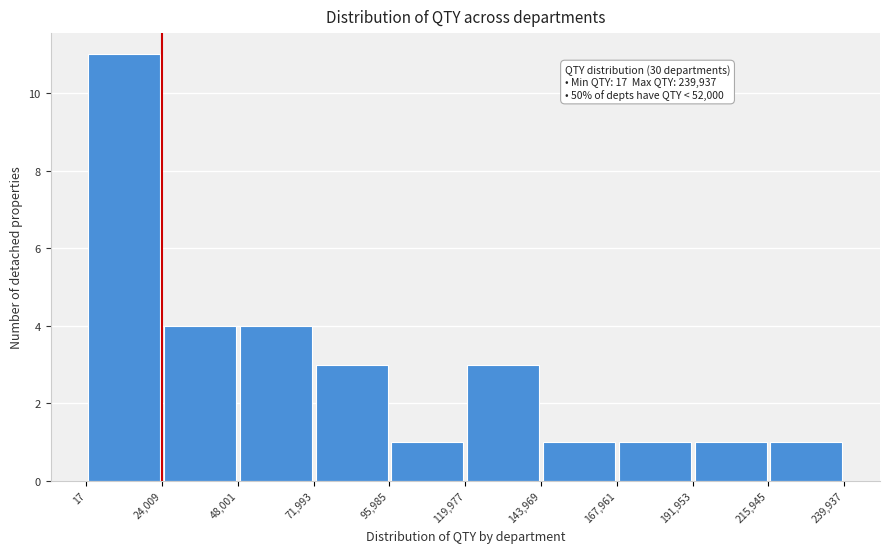

Over which range of the x-axis is the bar tallest?

17 to 24,009